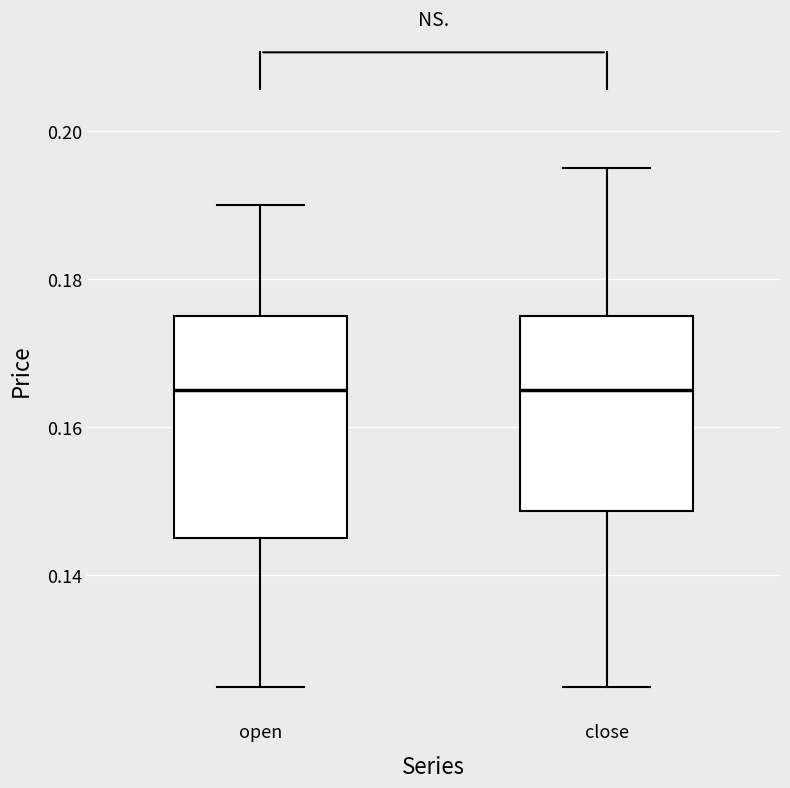

Reading left to right, transcribe this box plot: for each box, give where its median line is, the range the box spans, and where its two whiskers end, as read against the y-axis. The values are not printed on the chart, so give them approximately, as read against the axis.

open: median 0.166, box 0.146 to 0.176, whiskers 0.126 to 0.190
close: median 0.166, box 0.148 to 0.176, whiskers 0.126 to 0.196